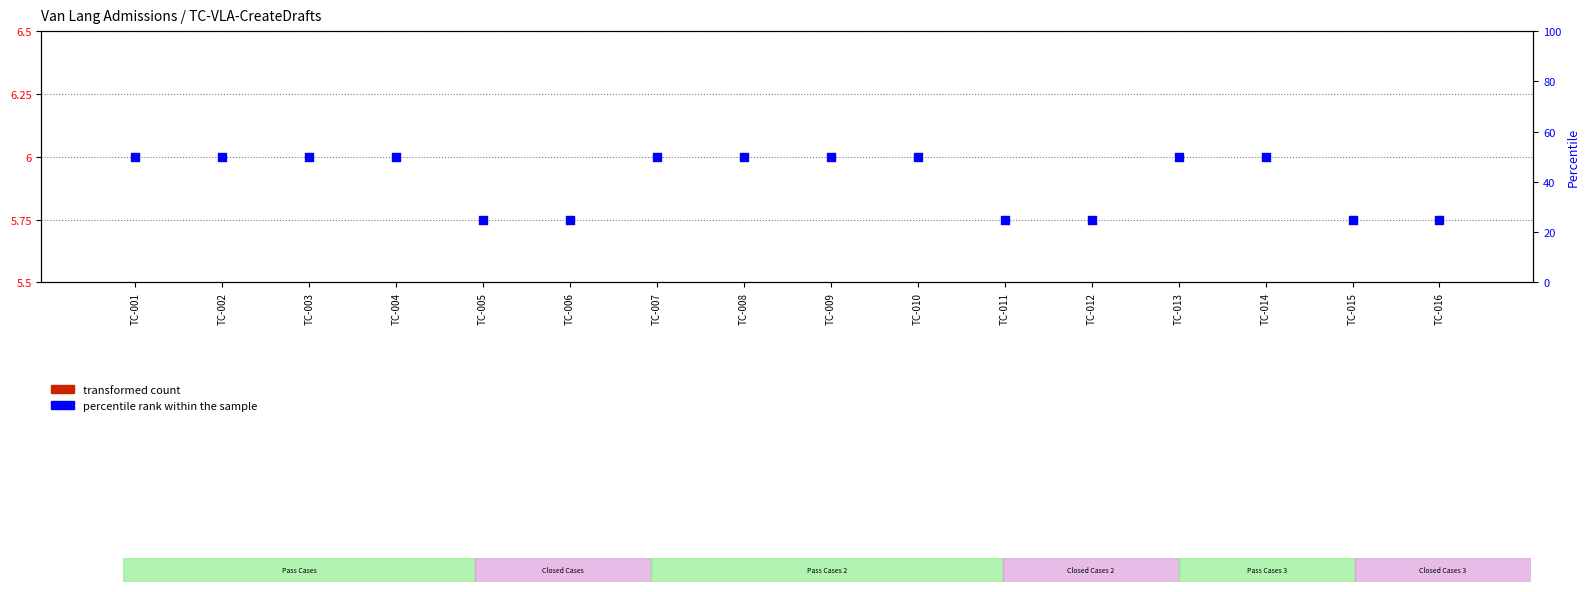

Is the value of percentile rank within the sample at TC-015 greater than the value of transformed count at TC-010?

Yes